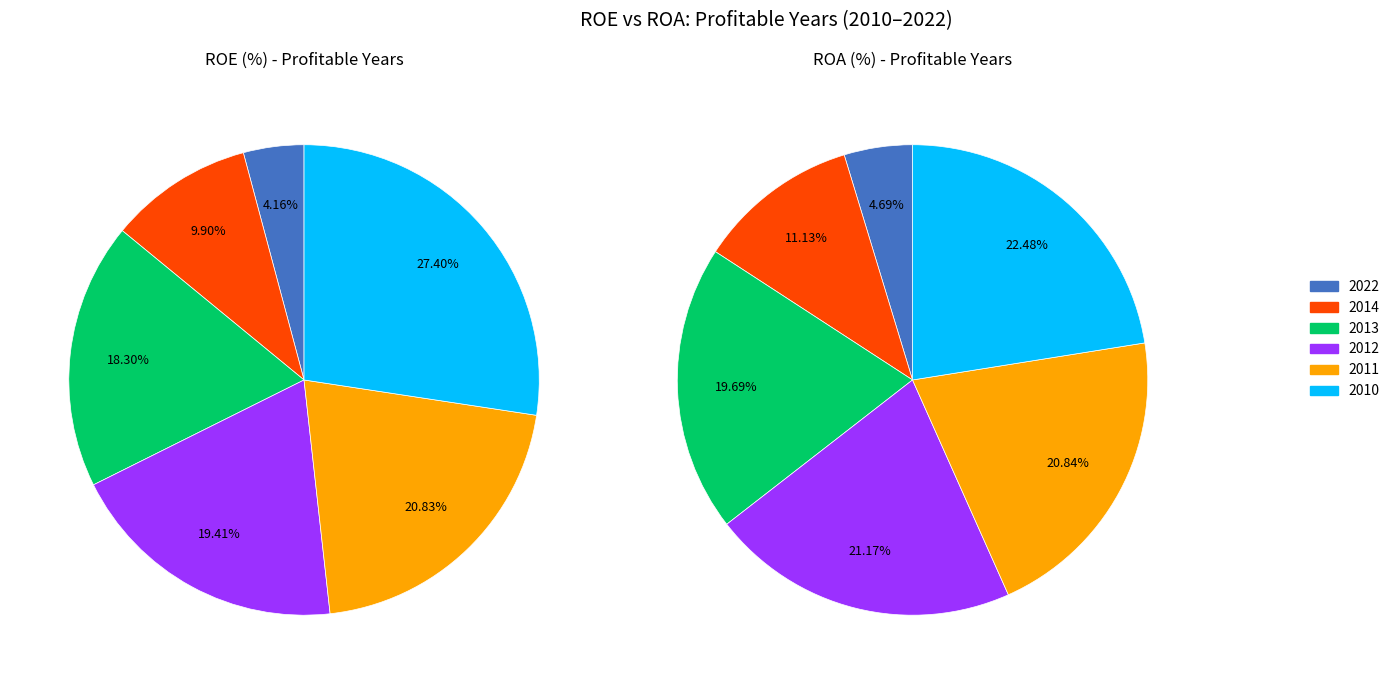

Which series has the widest spread of values?

ROE(%)